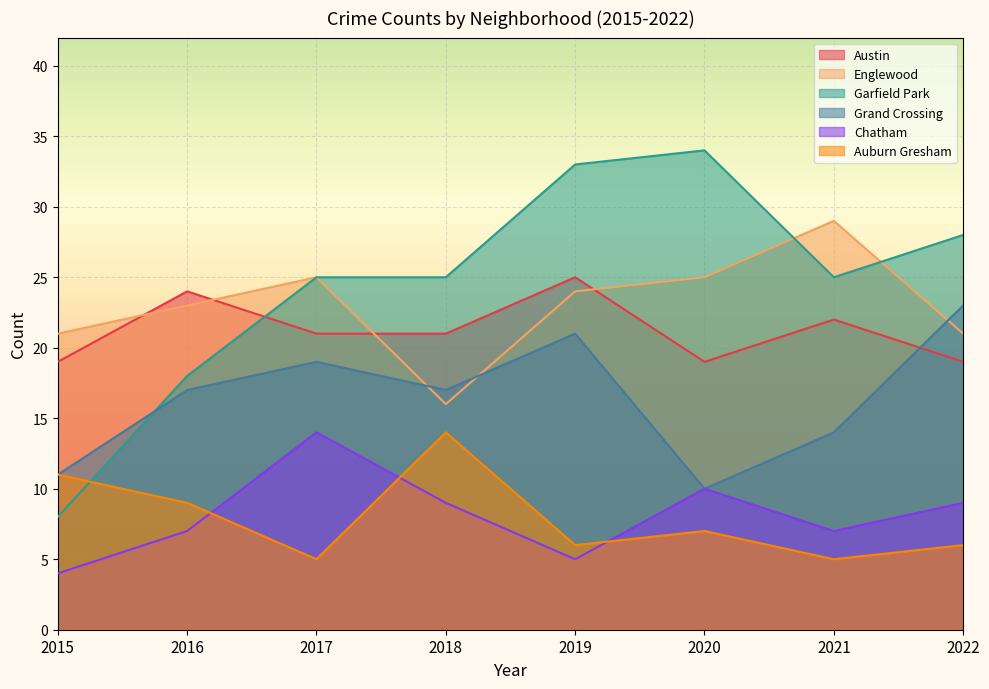

At which category does the chart reach its minimum across all series?

2015